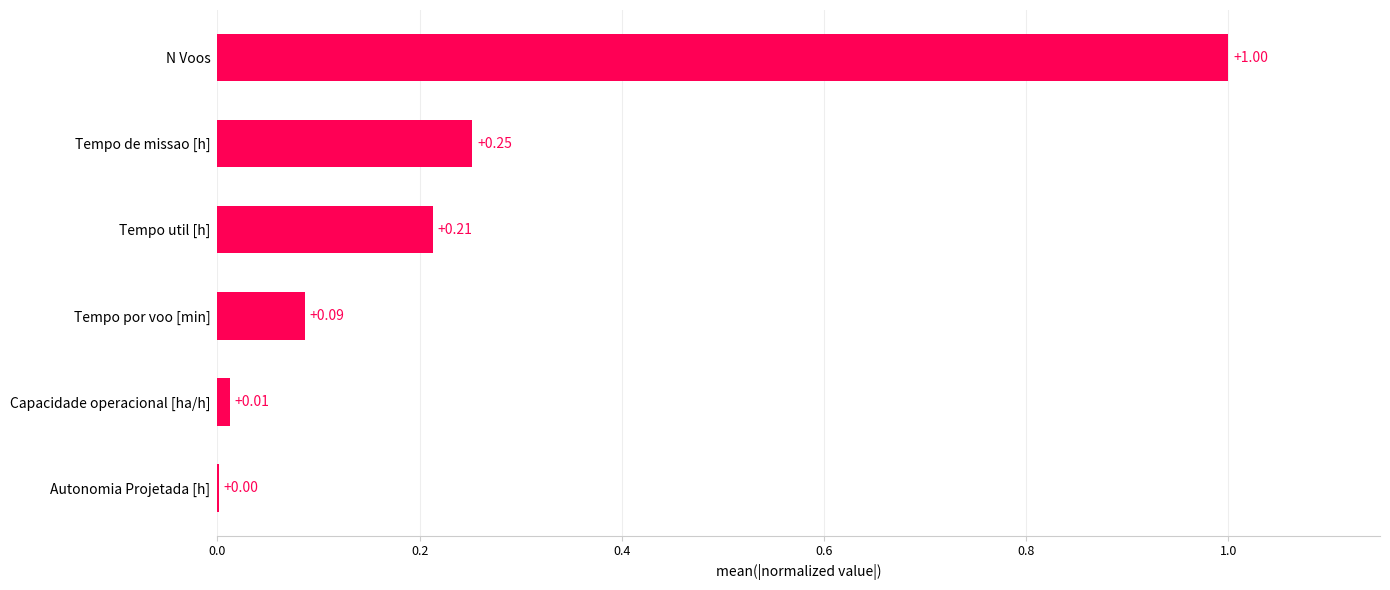

Which has a higher value, Tempo por voo [min] or Capacidade operacional [ha/h]?

Tempo por voo [min]